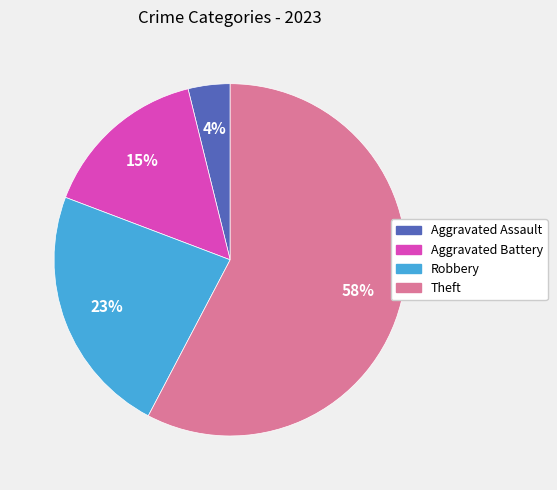

Is Robbery the majority of the pie?

No